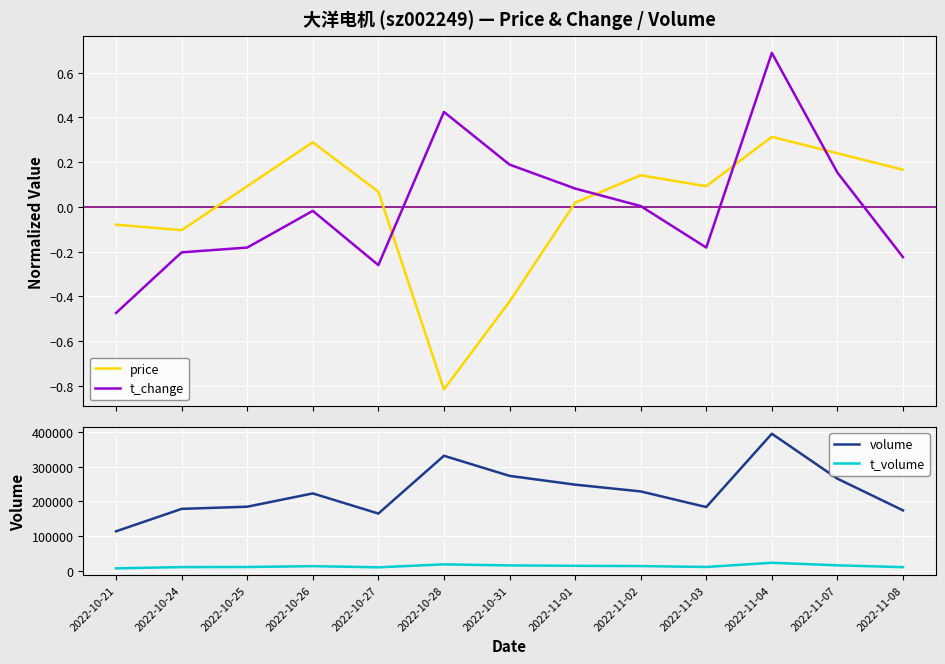

Reading right to left, list all the values displayed in this chart.

price: 0.2	0.2	0.3	0.1	0.1	0.0	-0.4	-0.8	0.1	0.3	0.1	-0.1	-0.1
t_change: -0.2	0.2	0.7	-0.2	0.0	0.1	0.2	0.4	-0.3	-0.0	-0.2	-0.2	-0.5
volume: 174079.0	265878.0	395924.0	183715.0	229007.0	248575.0	274011.0	332162.0	164963.0	223206.0	184709.0	178471.0	113520.0
t_volume: 9795.0	15097.0	22500.0	10329.0	12895.0	13750.0	14800.0	17866.0	9363.0	12684.0	10274.0	9968.0	6336.0